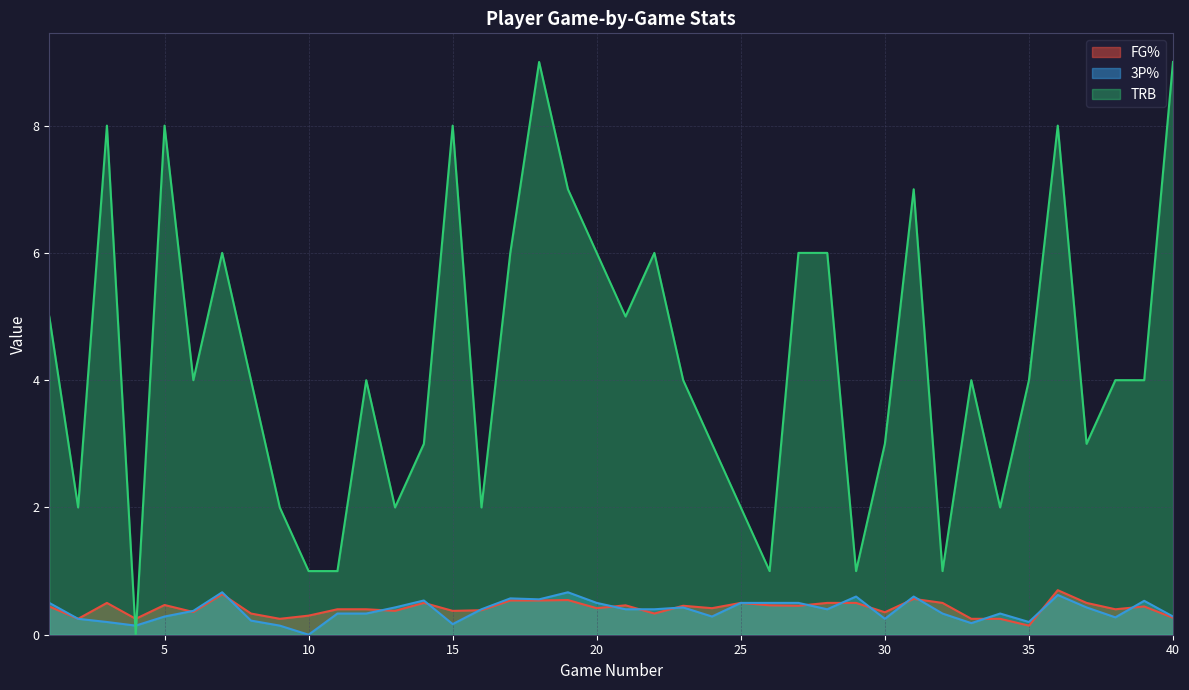

The value of TRB at 28 is 10.6. True or false?

False